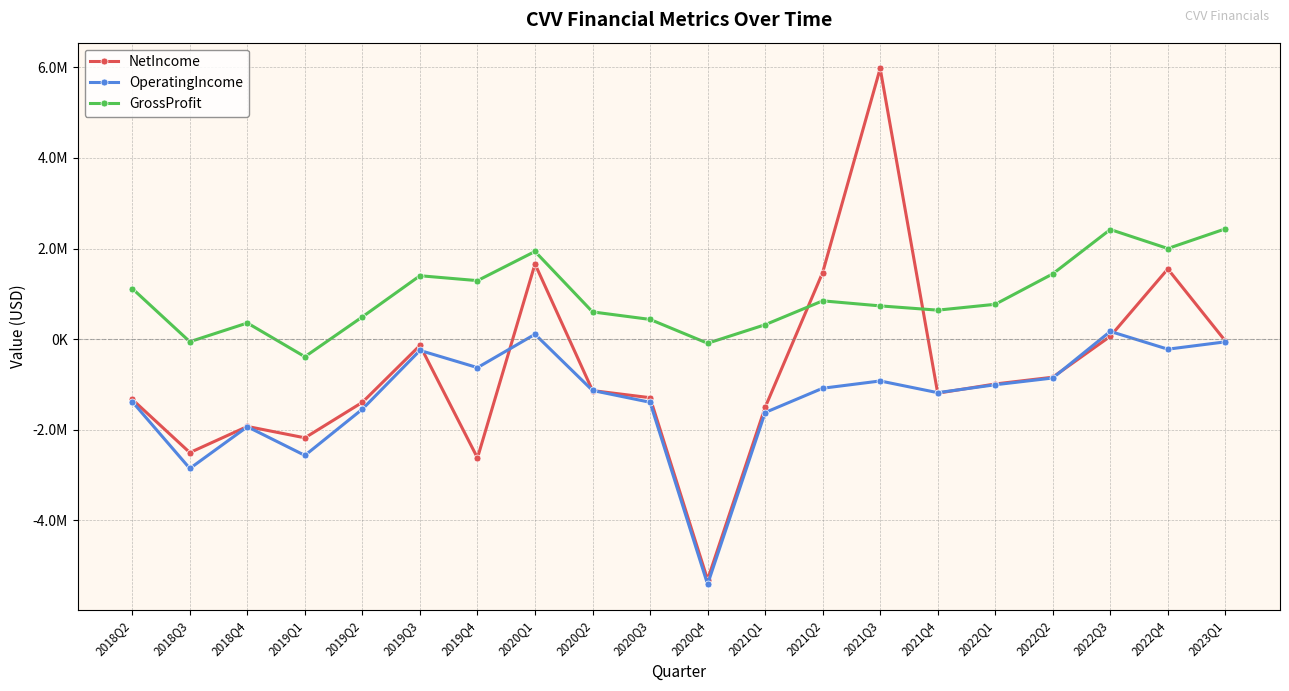

At which label does OperatingIncome reach its peak?

2022Q3